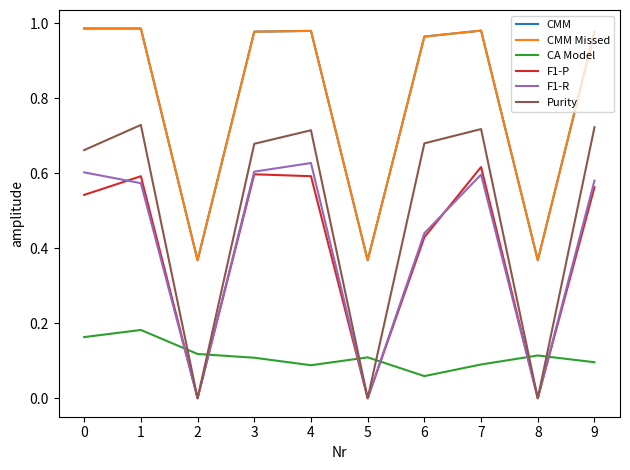

What is the value of the Purity point at the 7th from the left?

0.7